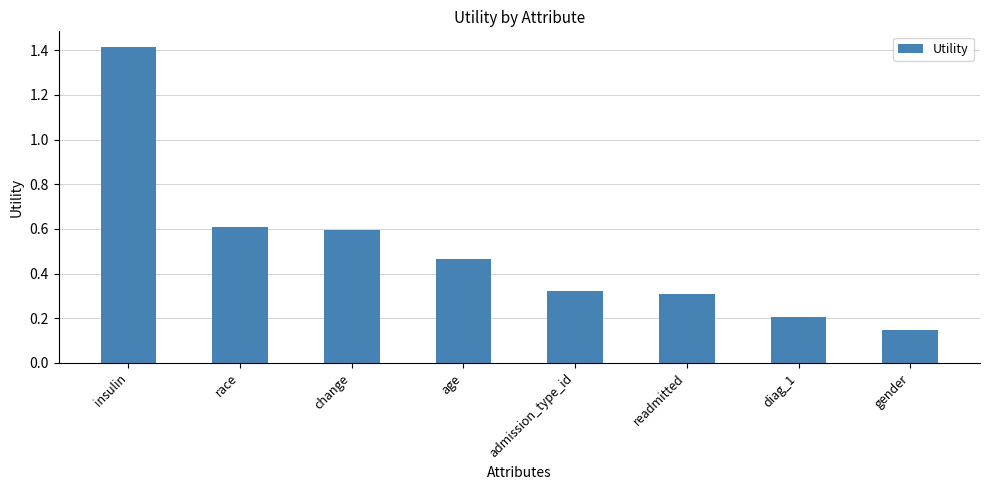

What is the sum of all values?

4.1